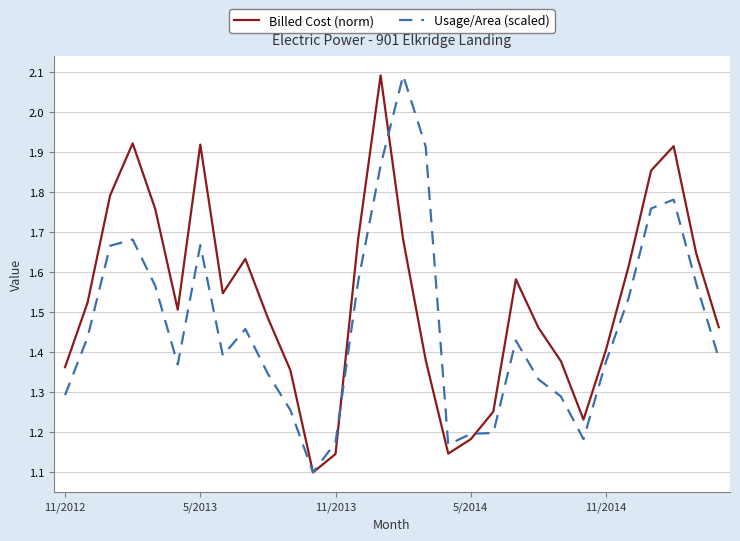

Is this an area chart (filled region under the line)?

No